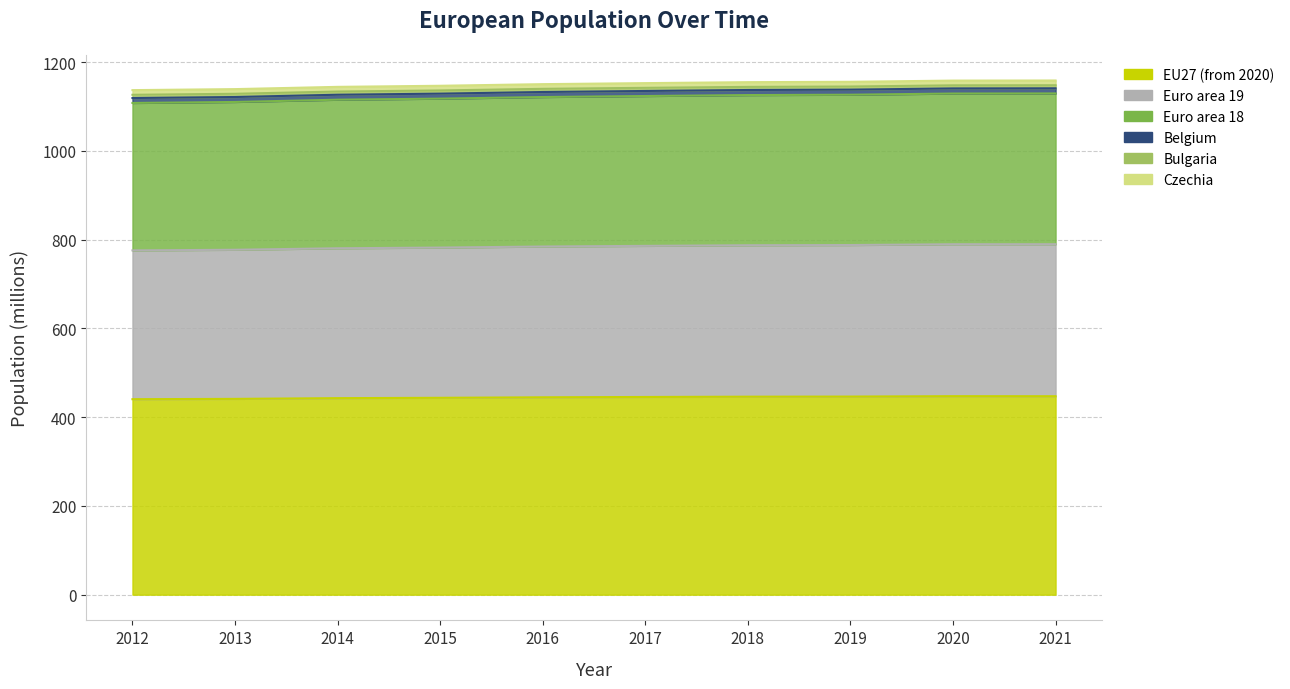

True or false: EU27 (from 2020) has a value of 755.2 at 2013.

False